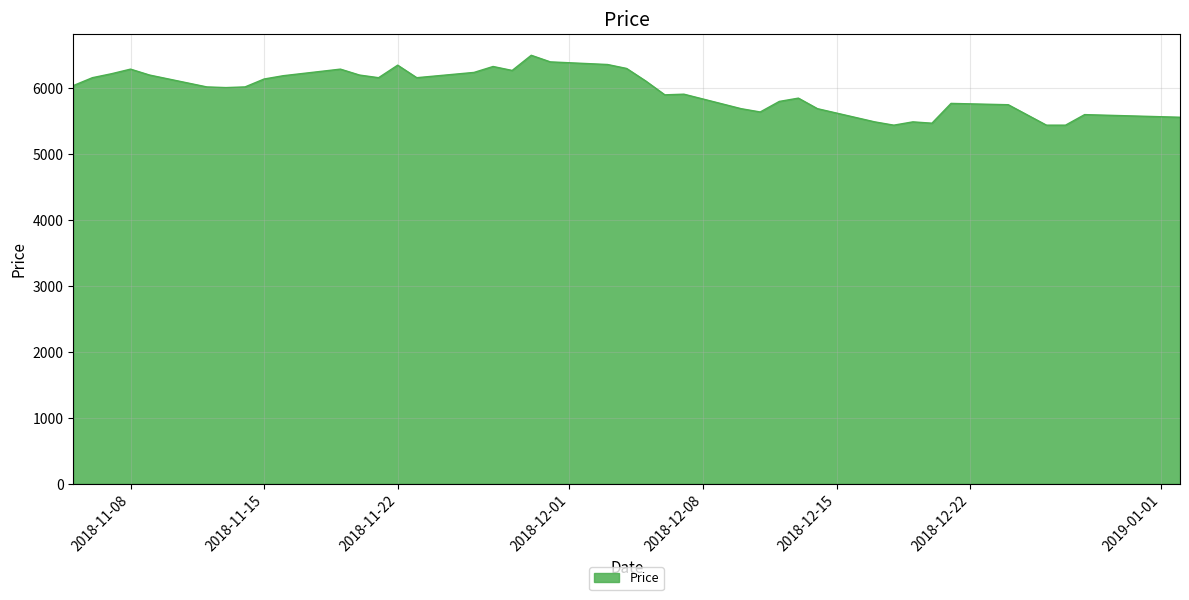

What is the minimum value shown in the chart?

5440